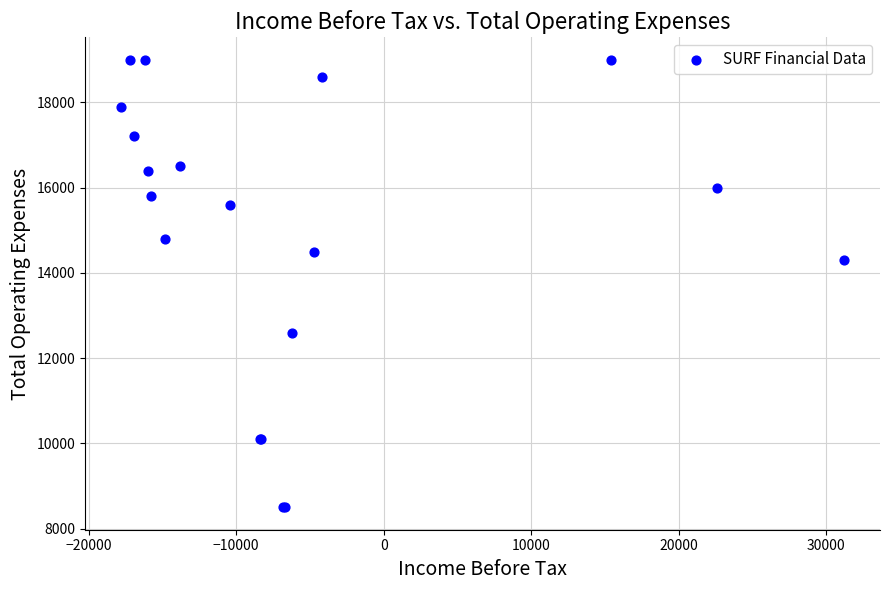

What Y value in the scatter plot is closest to 13750?

14300